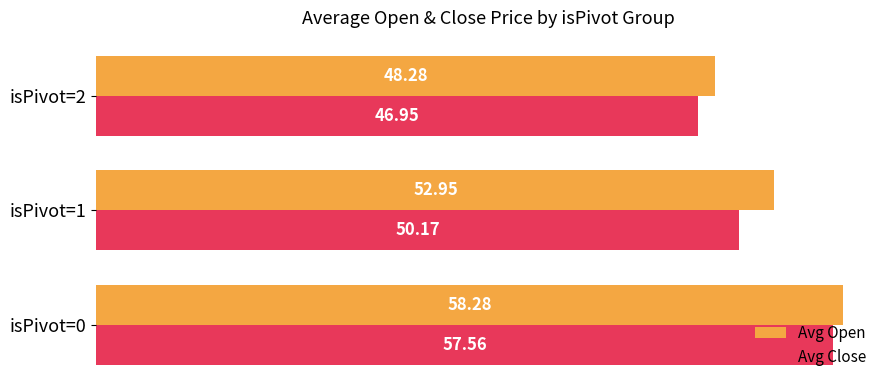

Rank the series at isPivot=1 from highest to lowest value.

Avg Open, Avg Close